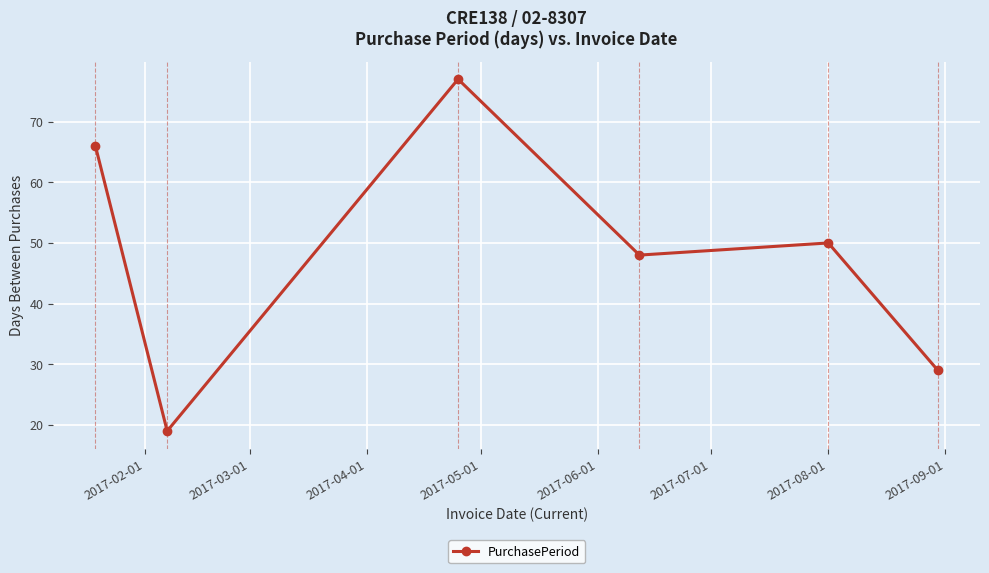

How many points are higher than both their immediate neighbors (excluding endpoints)?

2